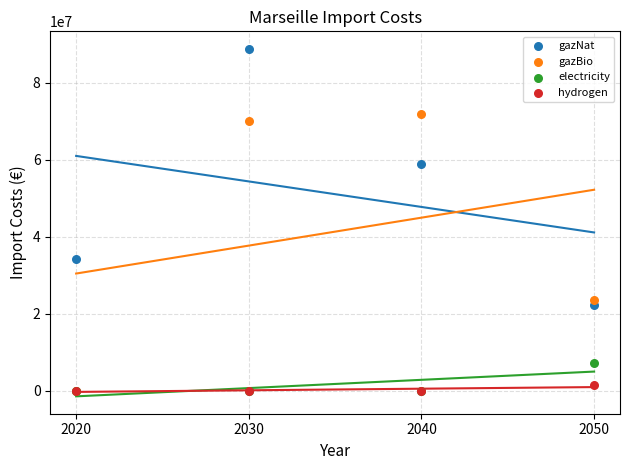

Which series reaches the maximum Y coordinate?

gazNat